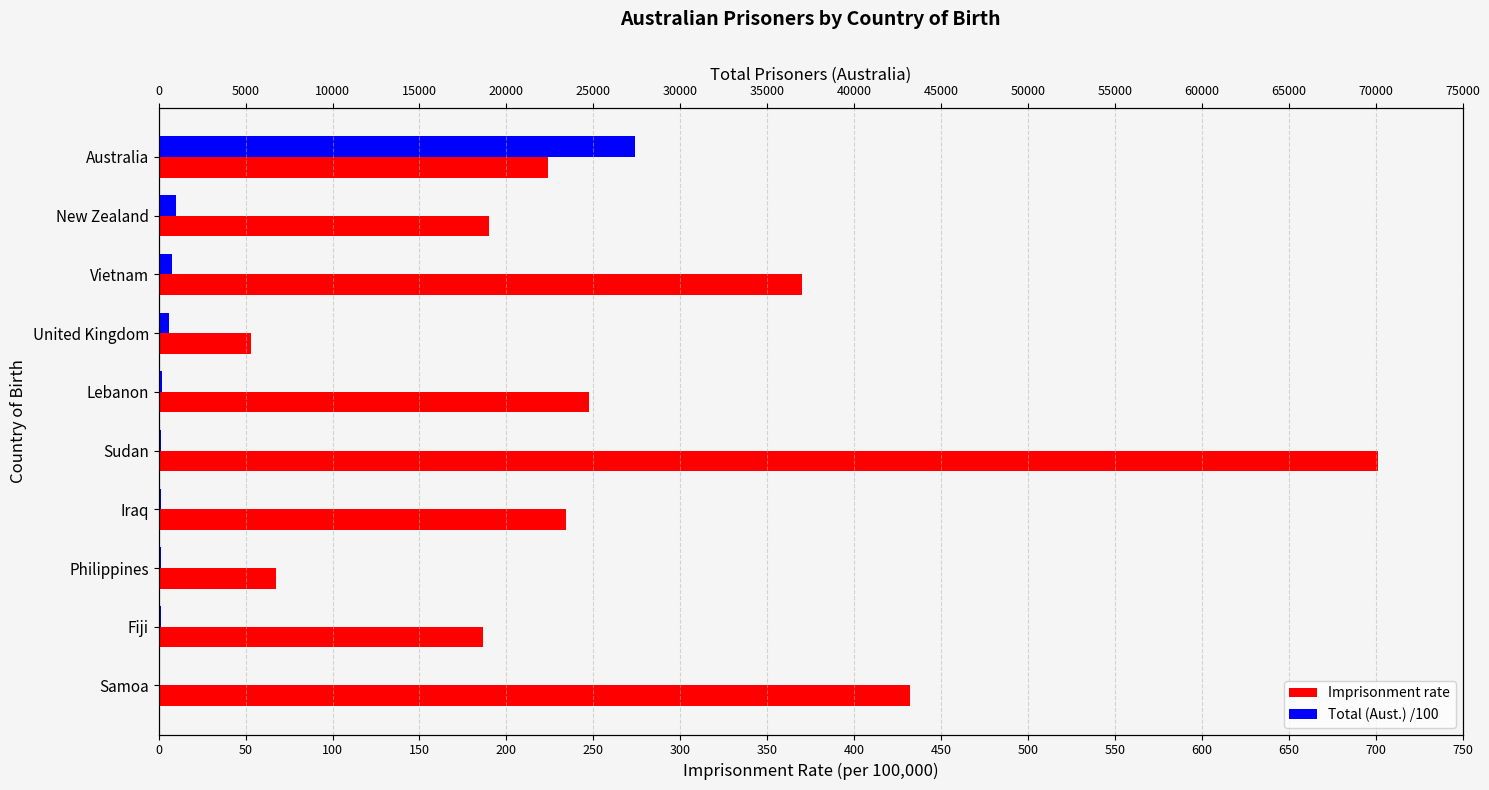

At how many categories does at least one series exceed 197?

6